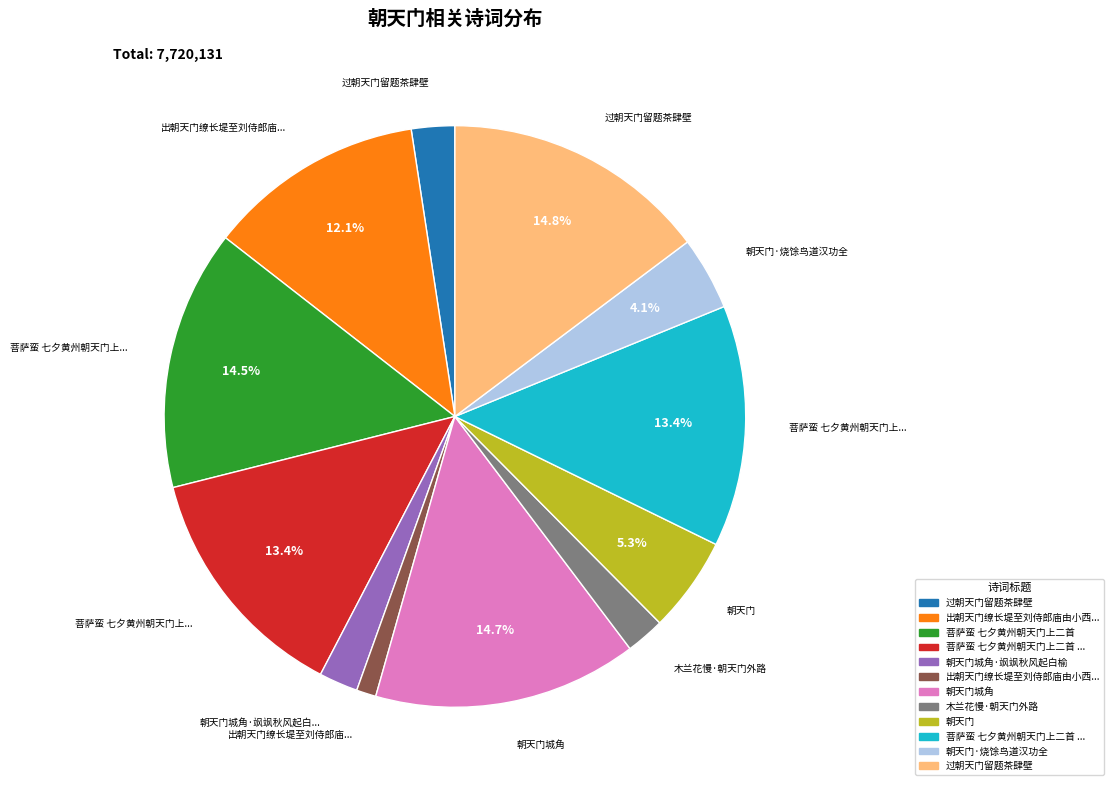

How many slices are in this pie chart?

12